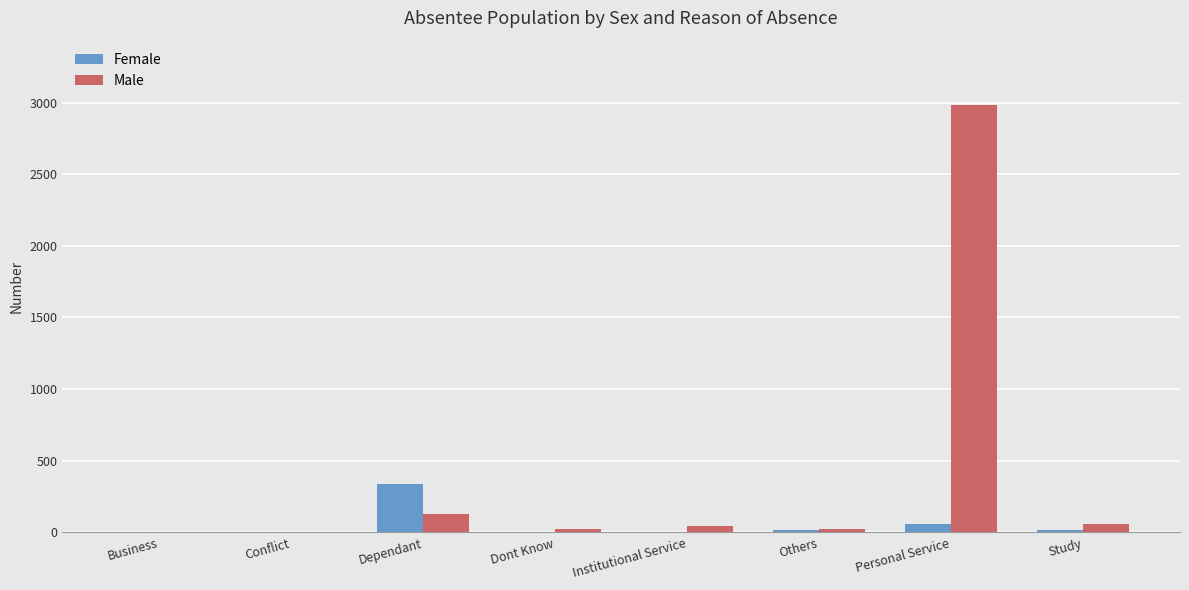

What is the sum of all Female values?

438